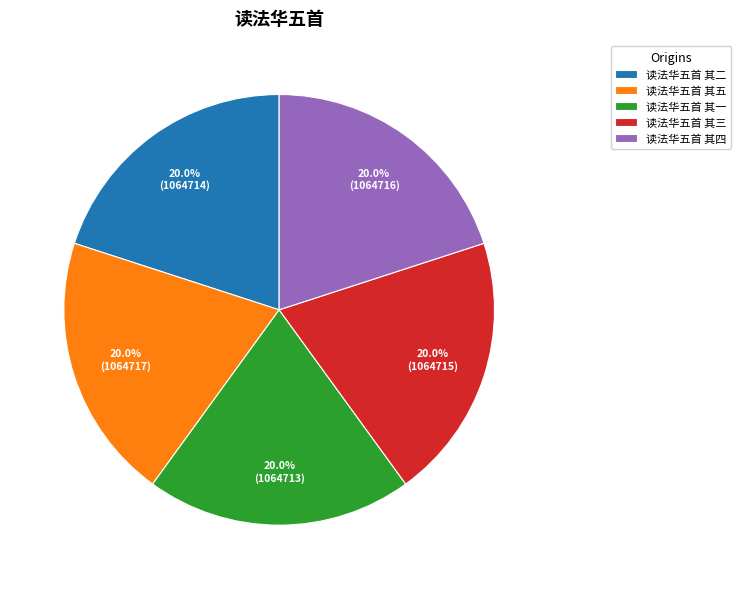

Approximately how many times larger is the value at 读法华五首 其二 compared to 读法华五首 其四?

1.0